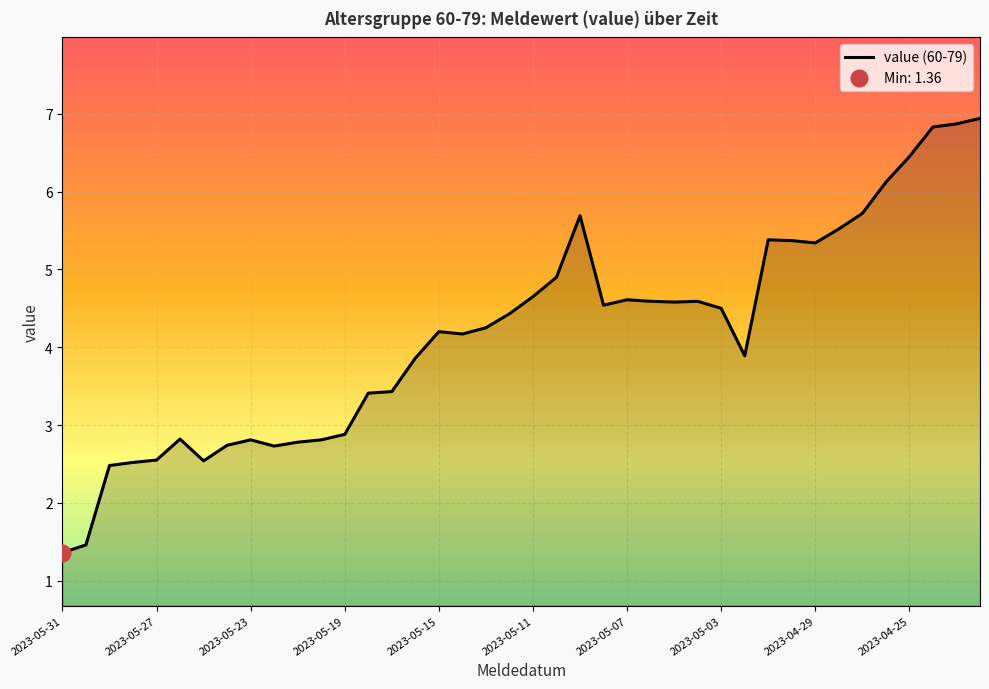

The value of value (60-79) at 2023-05-15 is 4.2. True or false?

True